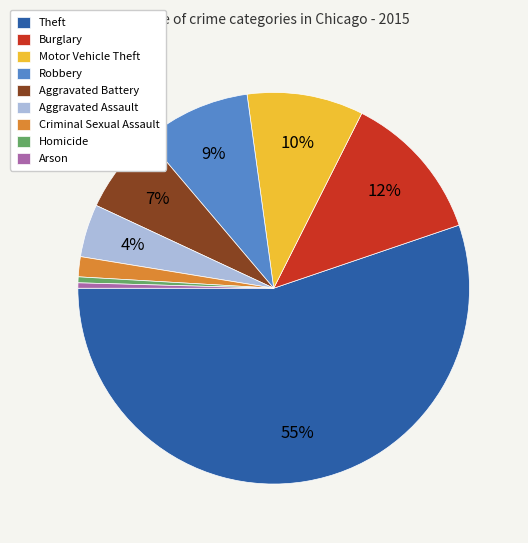

What percentage is the Aggravated Battery slice, to the nearest percent?

7%